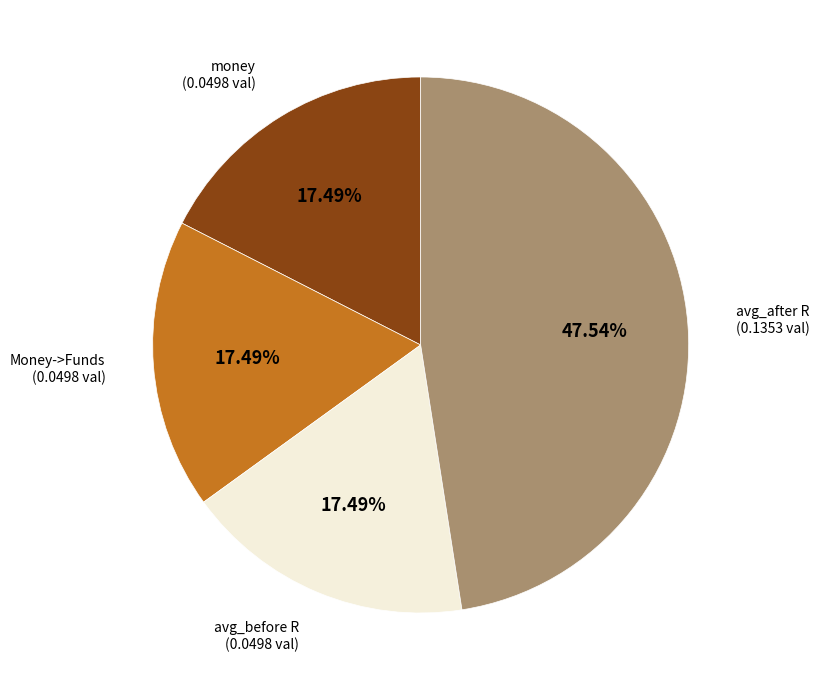

To the nearest percent, what is the difference between the largest and smallest slice percentages?

30%